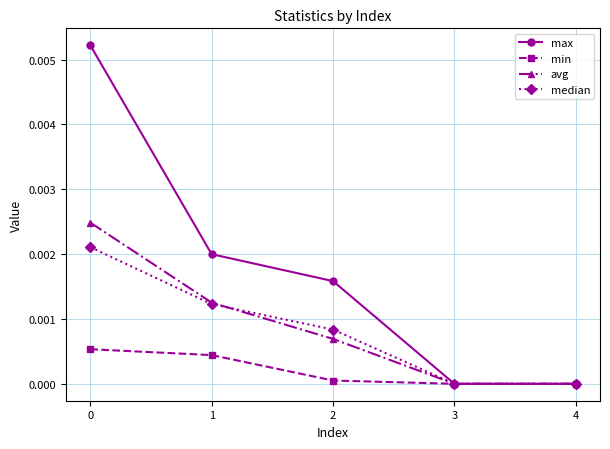

Count the median values in the range 0 to 1.

5